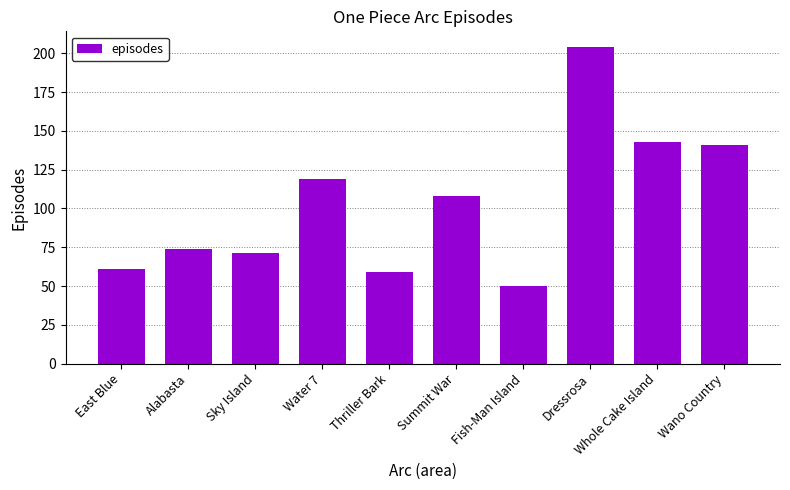

Rank the categories by value from lowest to highest.

Fish-Man Island, Thriller Bark, East Blue, Sky Island, Alabasta, Summit War, Water 7, Wano Country, Whole Cake Island, Dressrosa